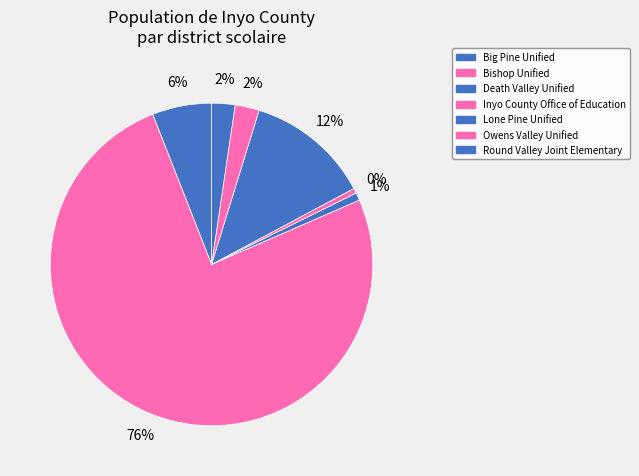

How many slices are in this pie chart?

7